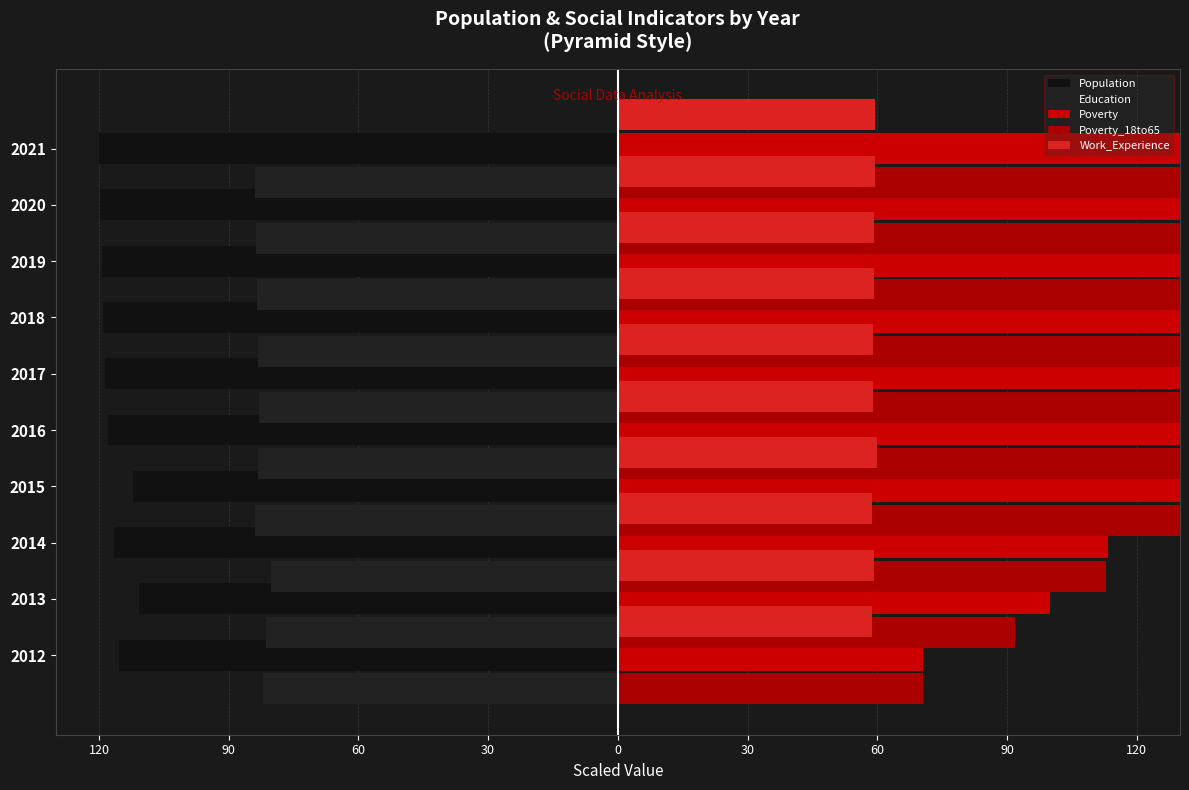

The value of Work_Experience at 2019 is 59.2. True or false?

True